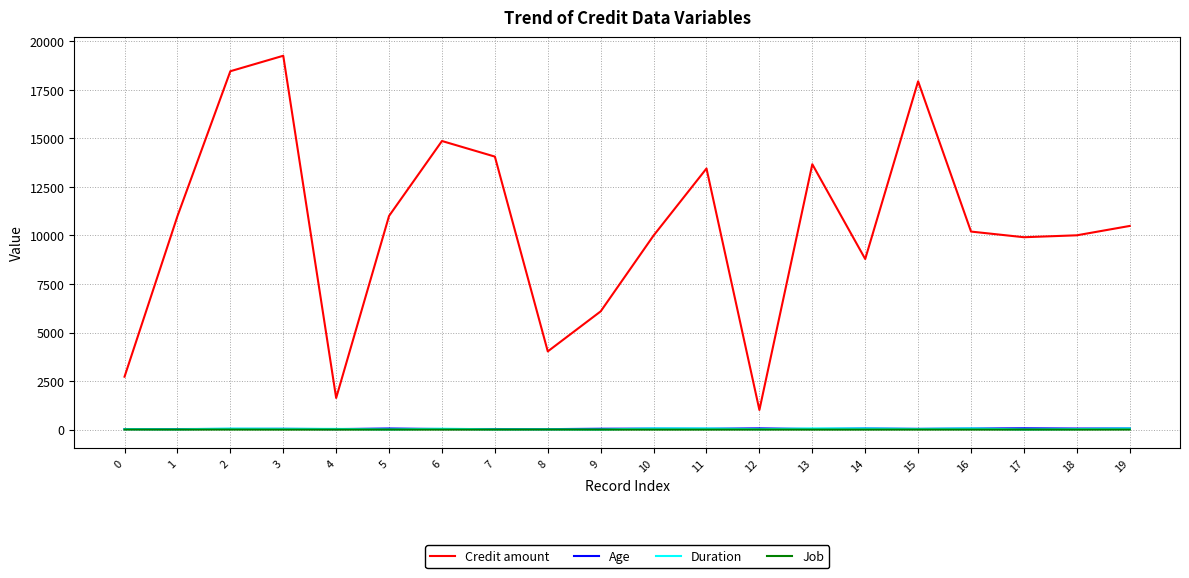

What is the maximum value shown in the chart?

19253